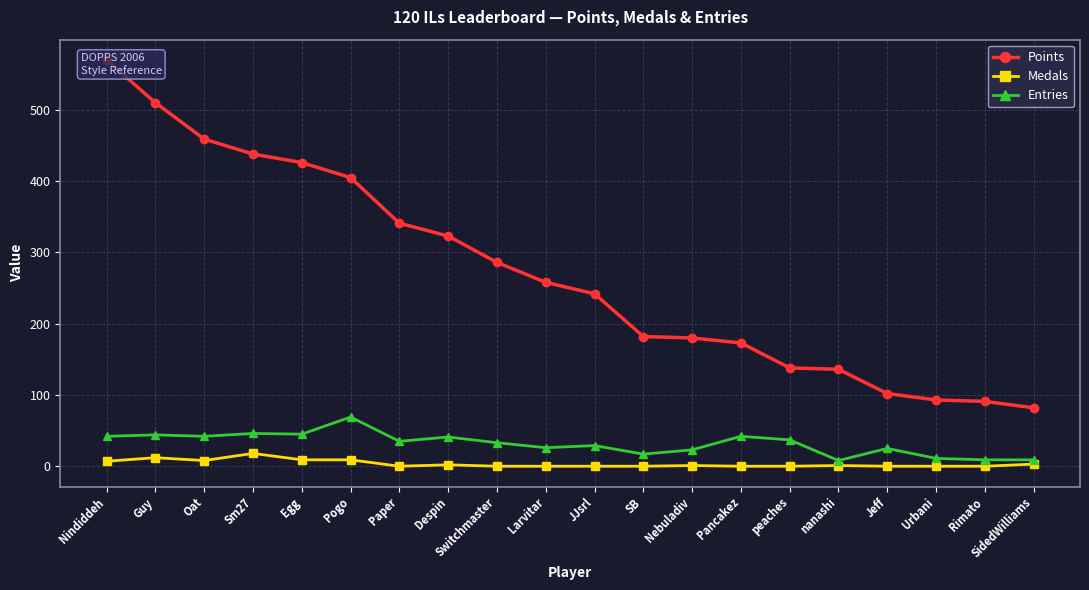

Is the value of Points at Guy greater than the value of Medals at peaches?

Yes